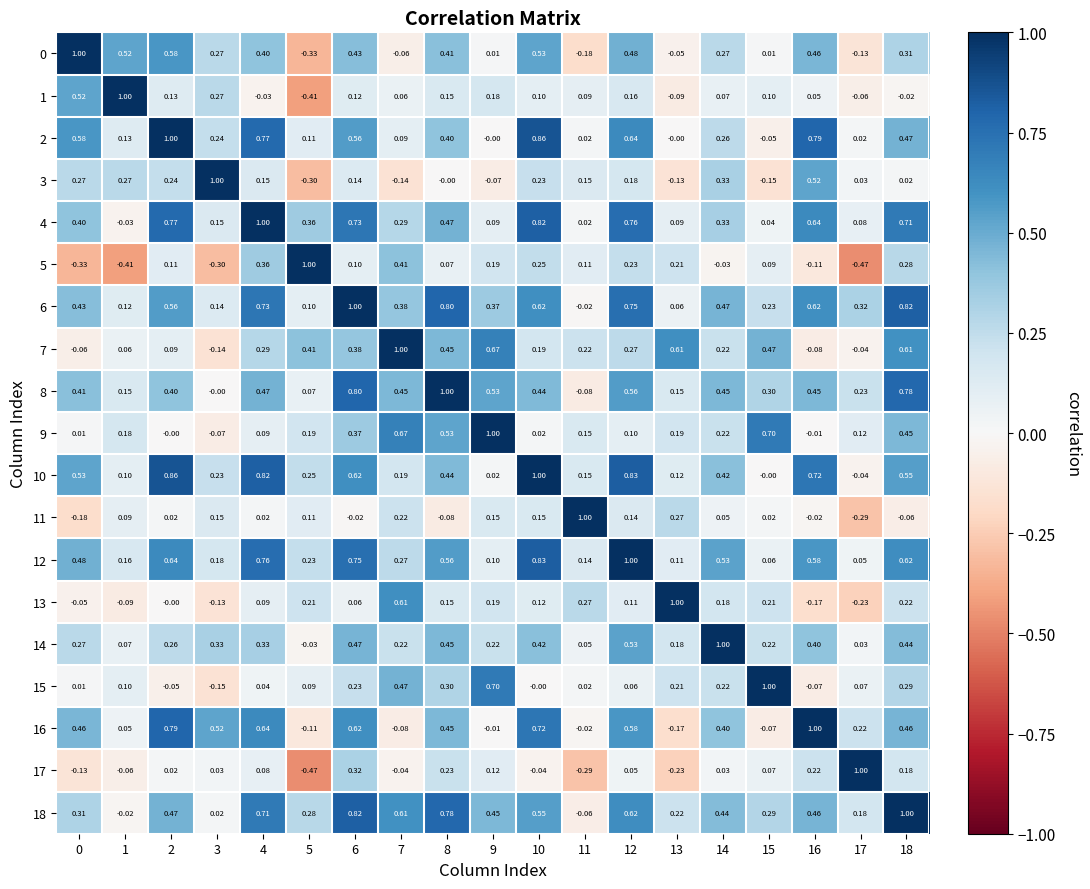

How many negative values does the 15 series have?

3